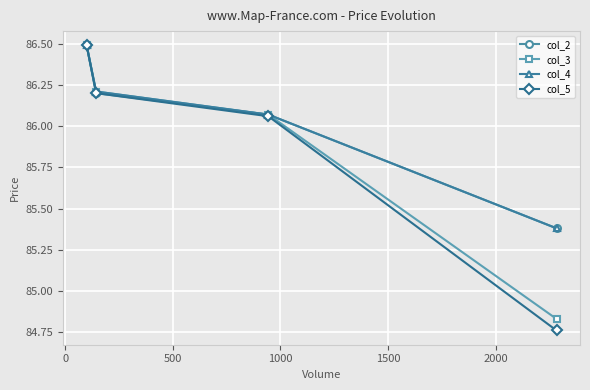

At how many categories does at least one series exceed 85?

4